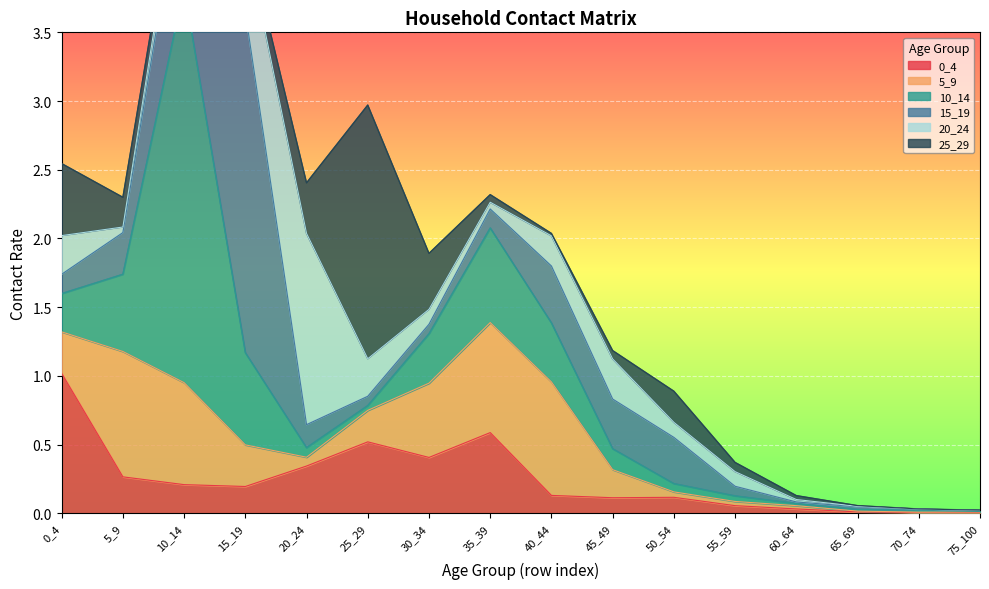

True or false: 10_14 has more than 1 interior local peaks.

True